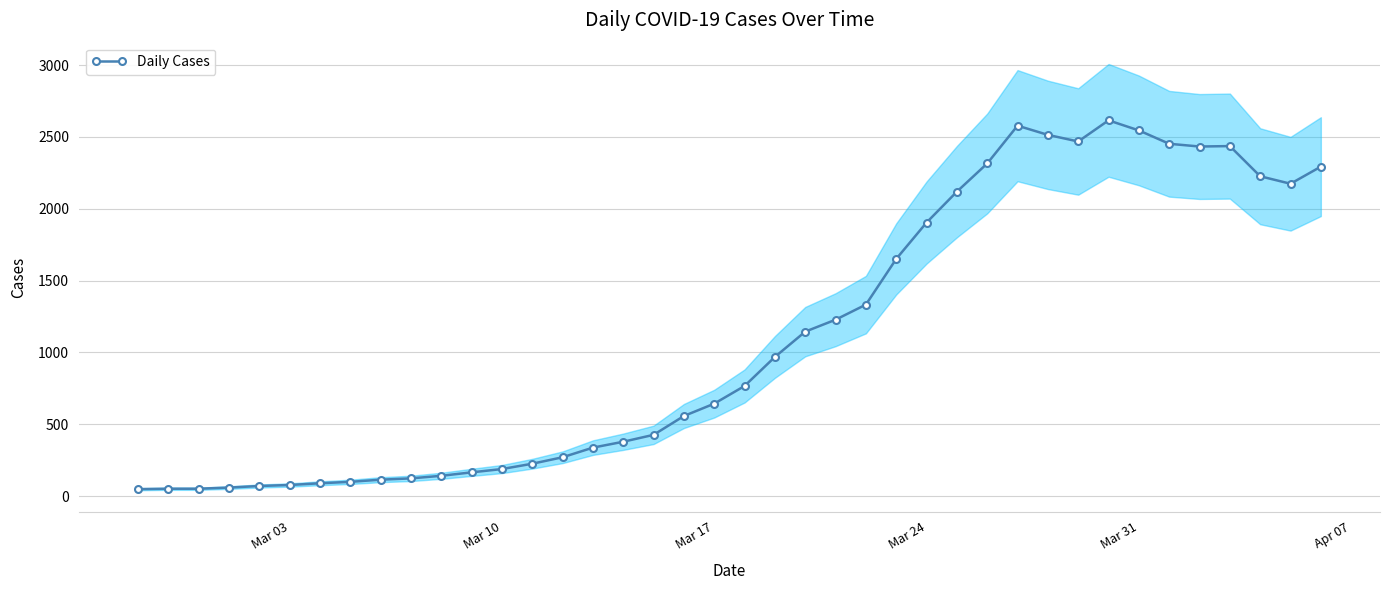

How many values exceed 767?

19